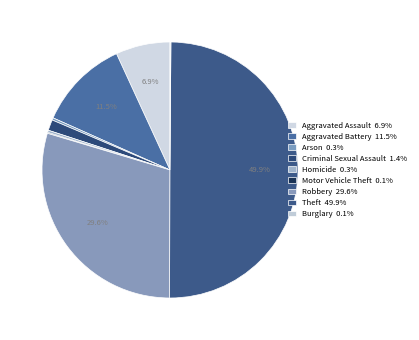

Is Burglary the majority of the pie?

No